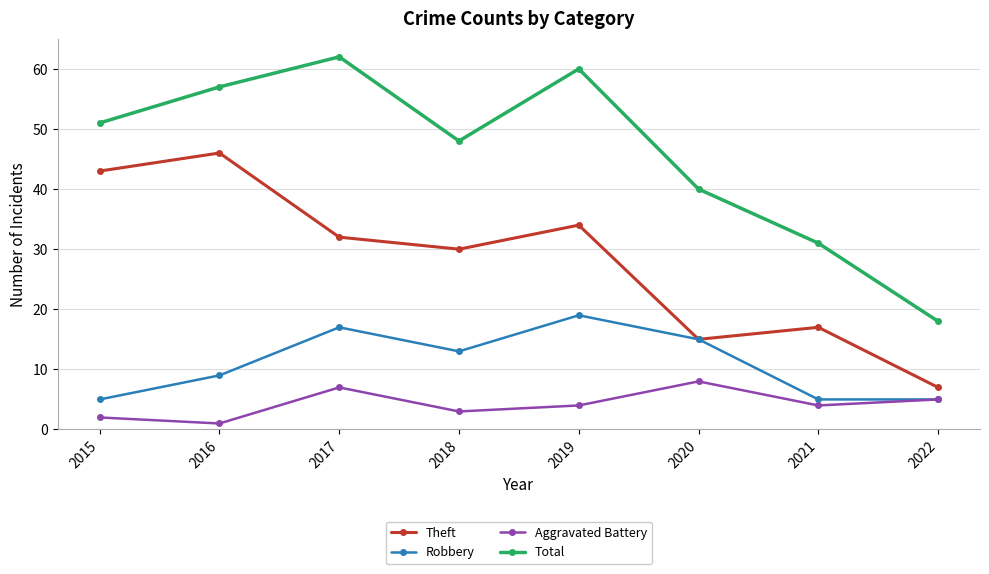

Is it true that Aggravated Battery equals 1 at 2016?

True